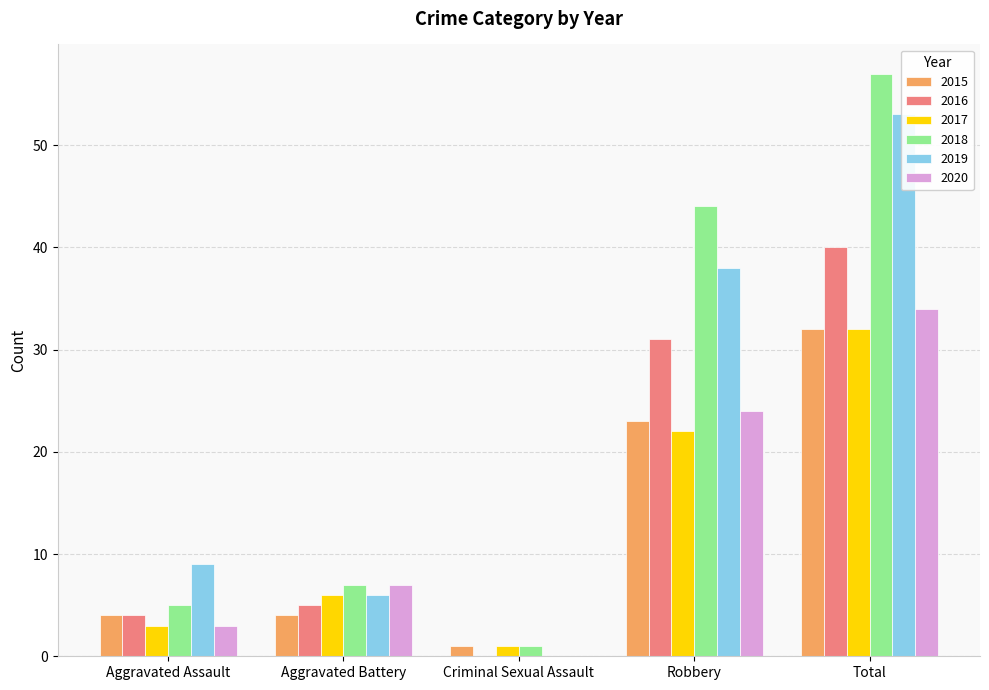

Which series changed the most between Aggravated Assault and Robbery?

2018